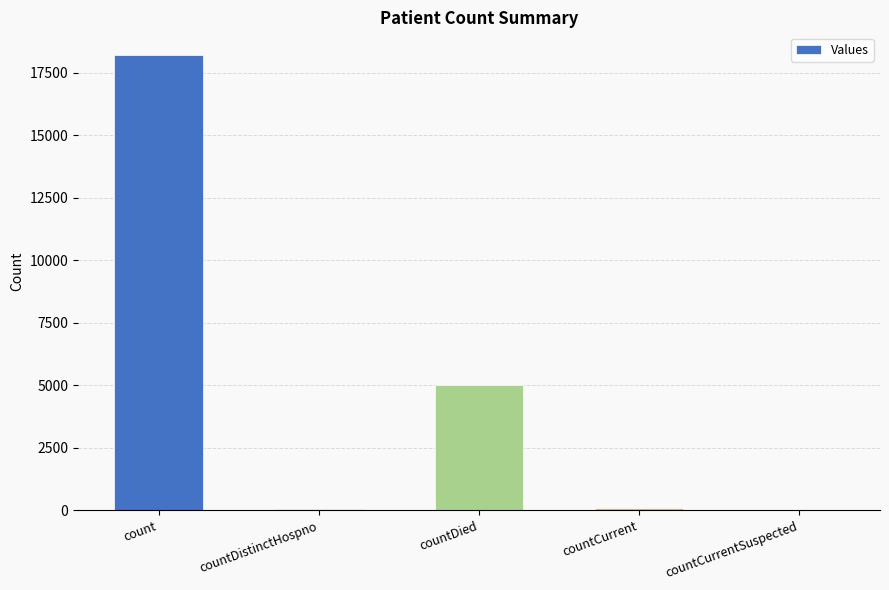

How many data points does each series have?

5